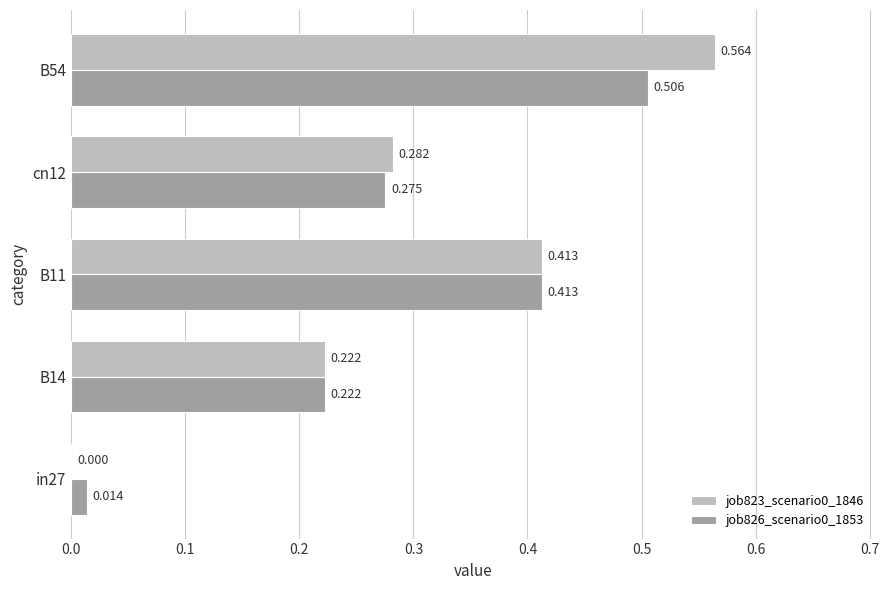

Is the value of job826_scenario0_1853 at B54 greater than the value of job823_scenario0_1846 at B54?

No